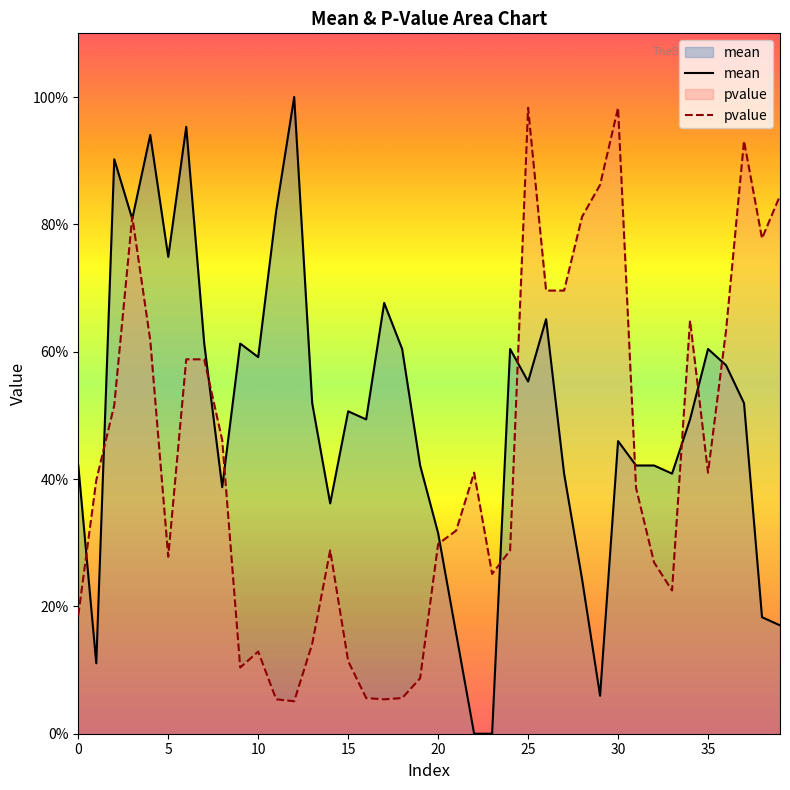

In pvalue, how many points are higher than both neighbors (excluding endpoints)?

8